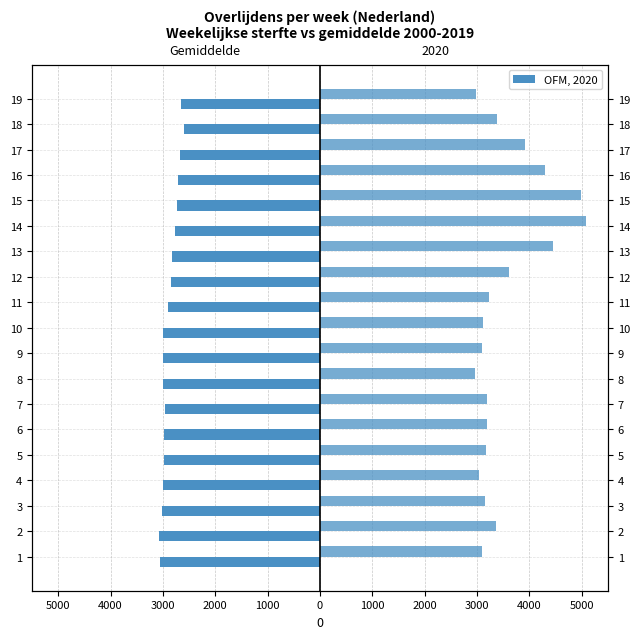

Is it true that the value at 13 is -4852?

False